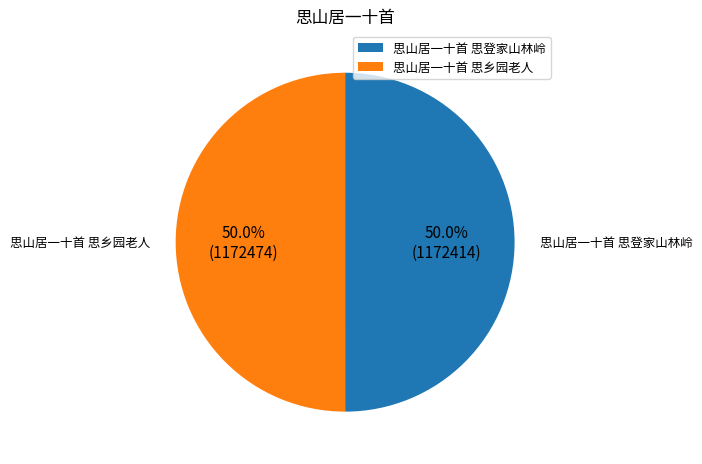

Combined, do 思山居一十首 思登家山林岭 and 思山居一十首 思乡园老人 account for over 50%?

Yes